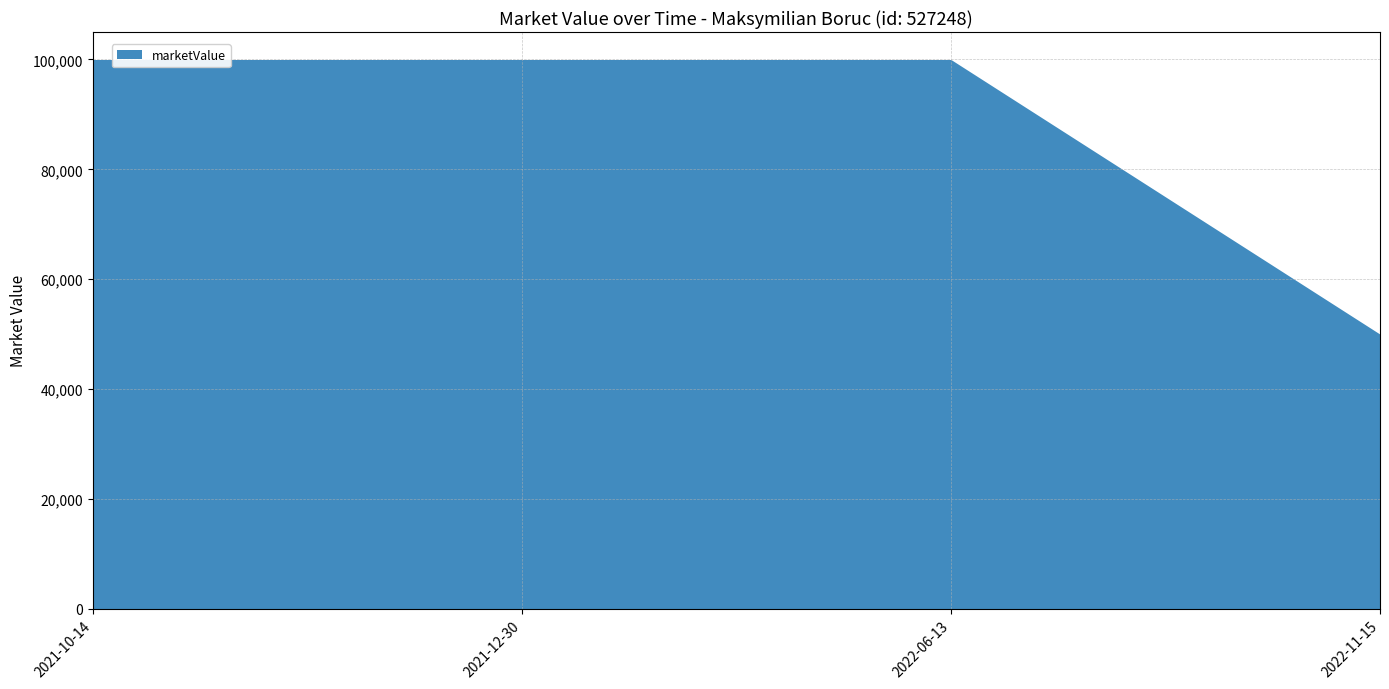

What is the difference between the maximum and minimum values?

50000